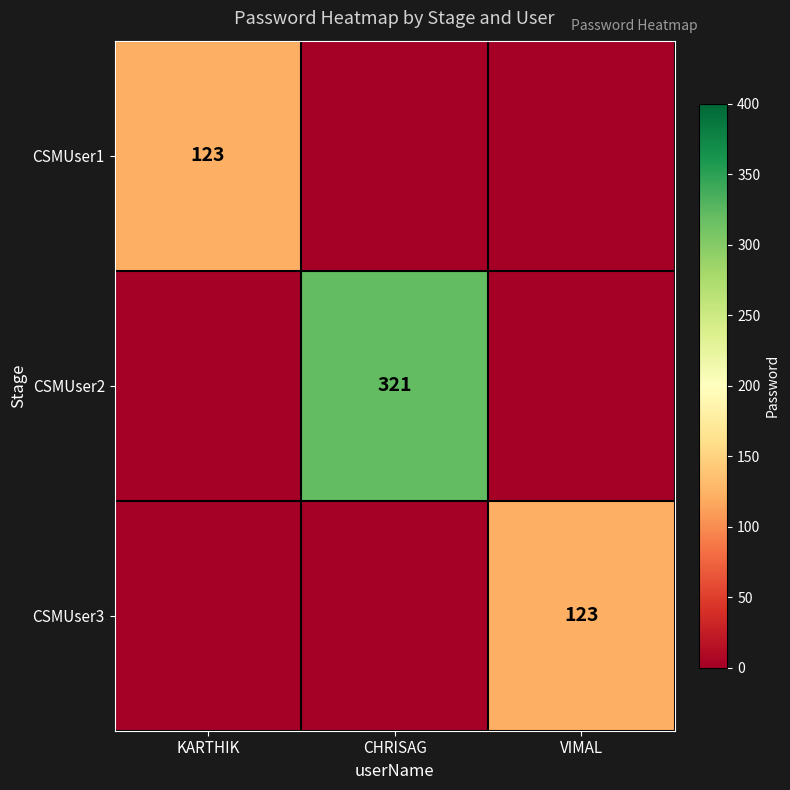

The CSMUser1 series shows 32 at KARTHIK. True or false?

False